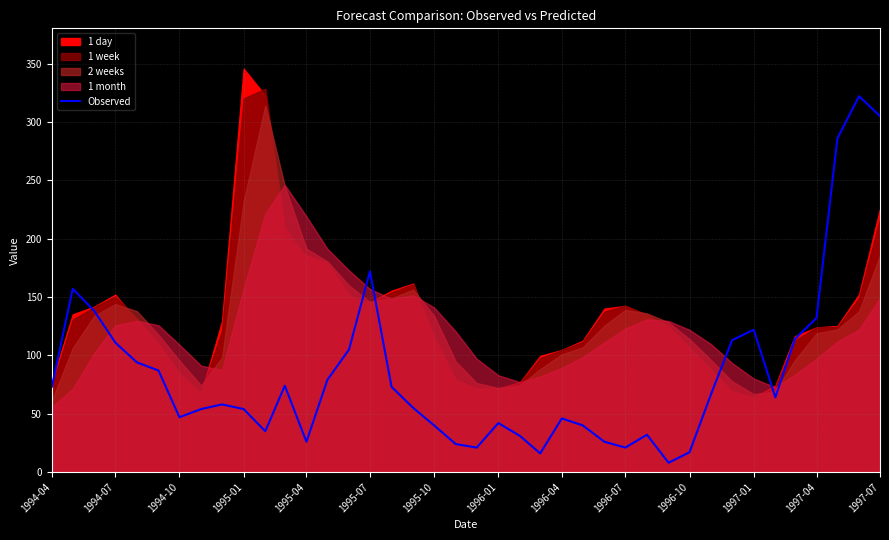

The value of Observed at 1994-04 is 27. True or false?

False